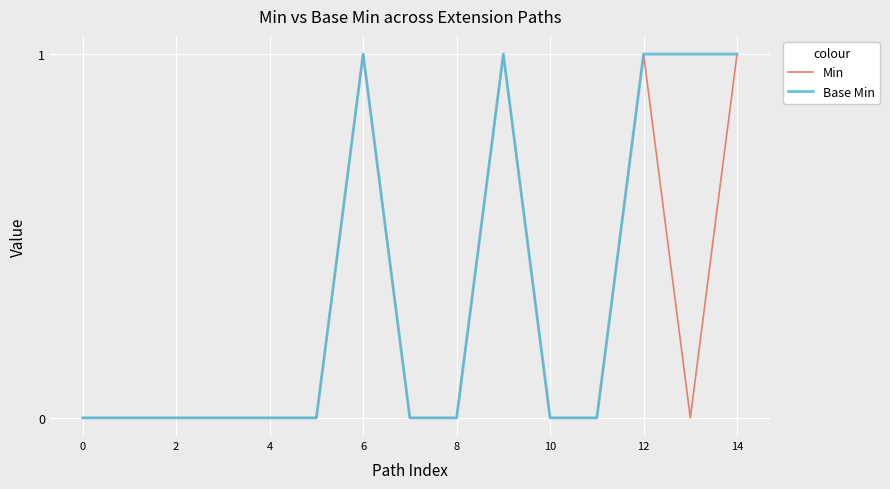

Which series has the largest total across all categories?

Base Min